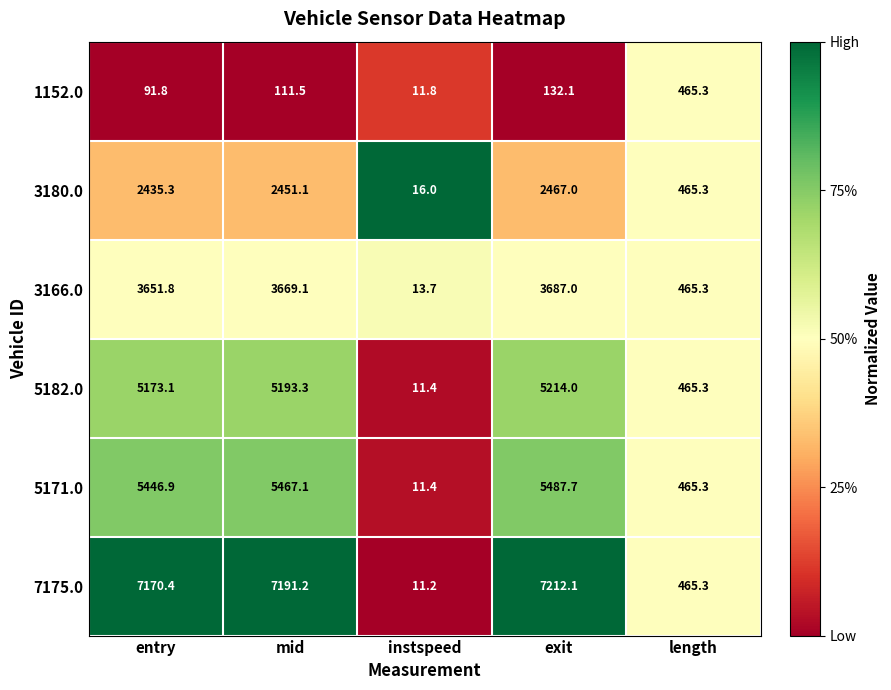

What is the total value across all series at mid?

24083.3